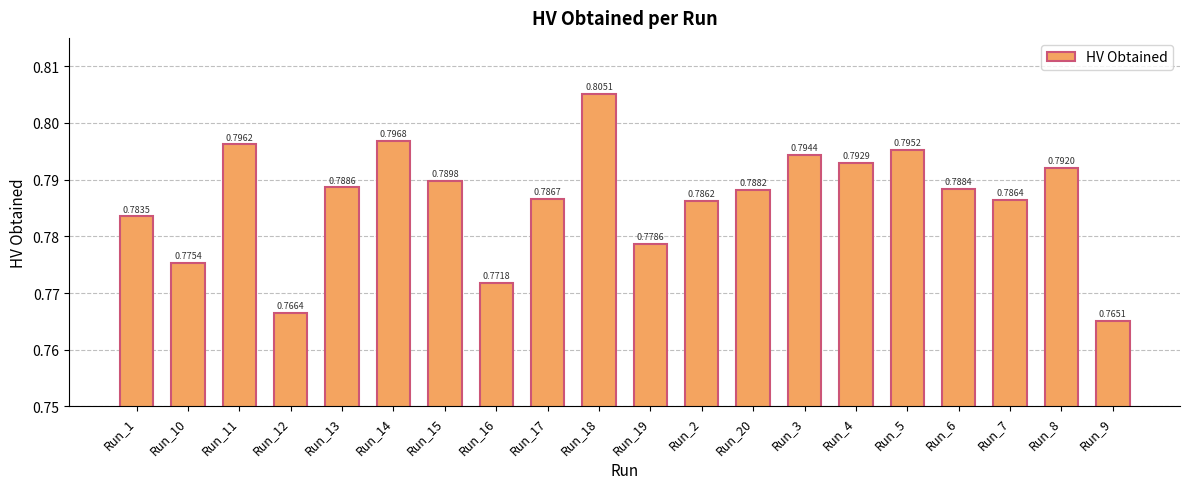

Does the chart contain any negative values?

No